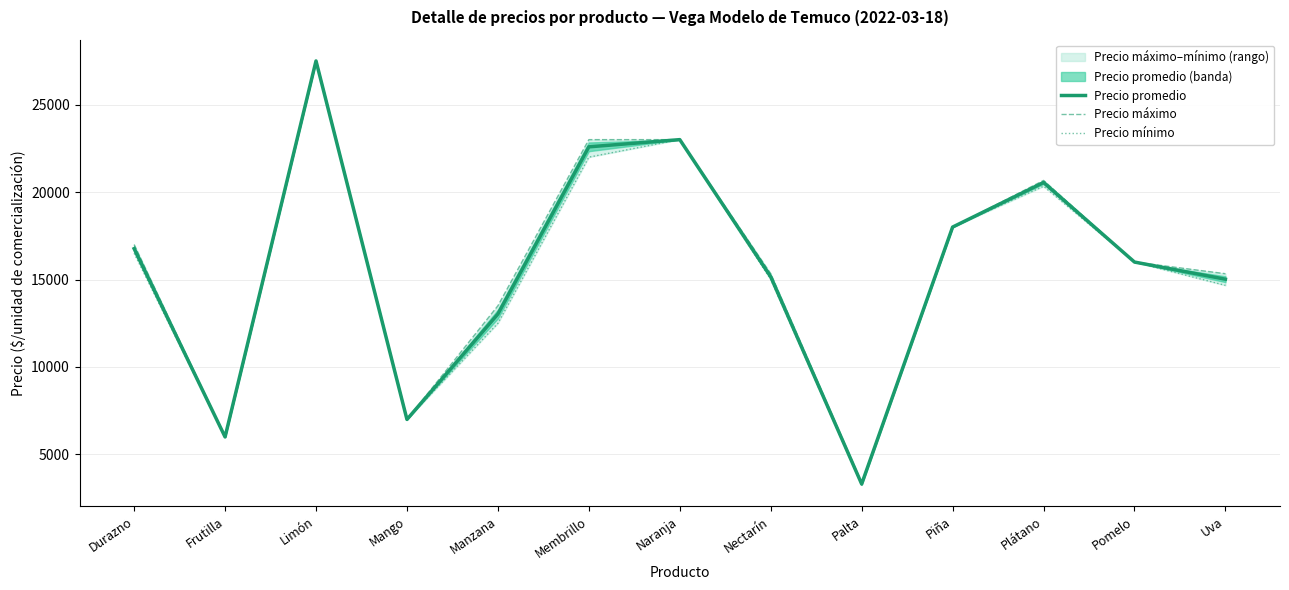

True or false: Precio máximo and Precio mínimo cross at least once.

False